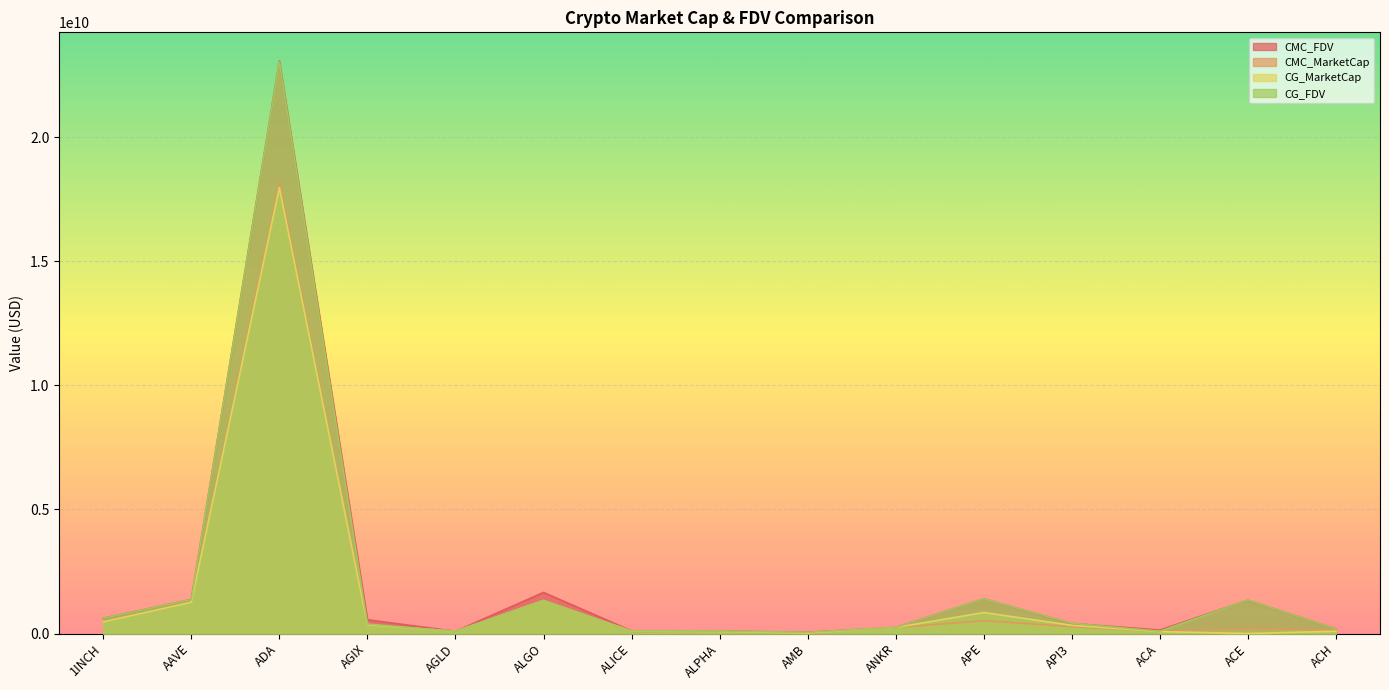

At which category is the sum across all series the highest?

ADA